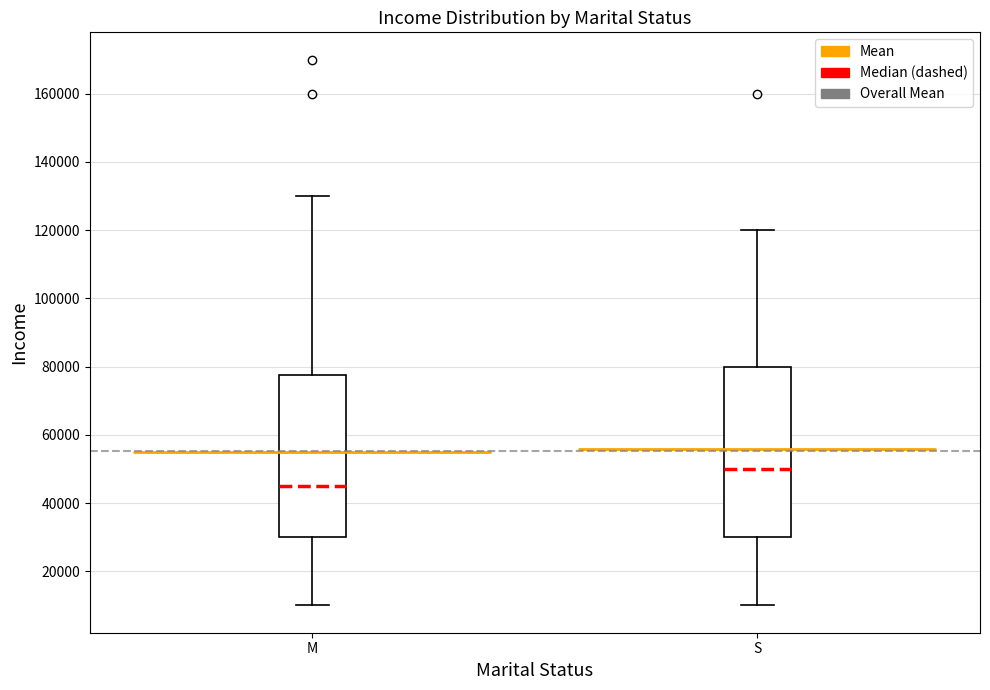

Reading left to right, transcribe this box plot: for each box, give where its median line is, the range the box spans, and where its two whiskers end, as read against the y-axis. The values are not printed on the chart, so give them approximately, as read against the axis.

M: median 46000, box 30000 to 78000, whiskers 10000 to 130000
S: median 50000, box 30000 to 80000, whiskers 10000 to 120000